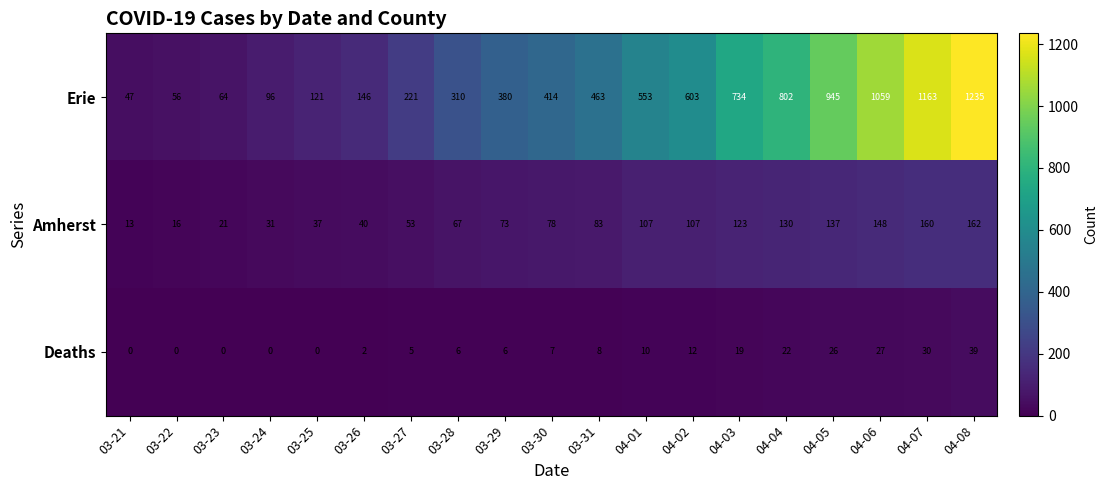

At 03-31, list the series in order from largest to smallest.

Erie, Amherst, Deaths